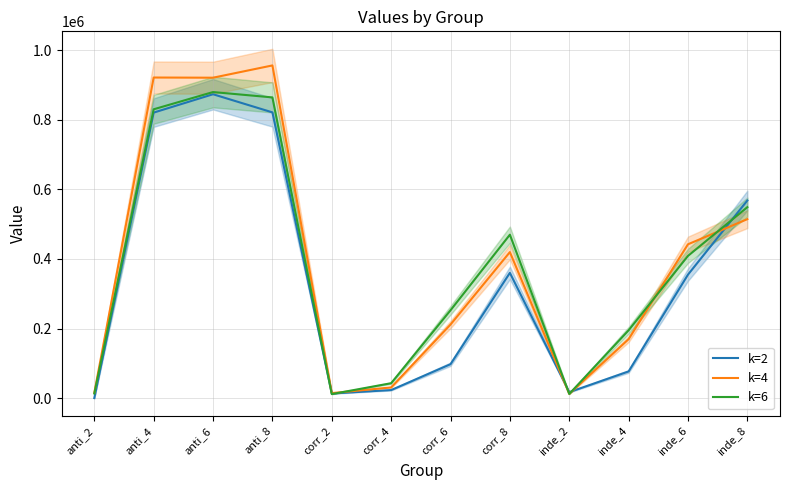

True or false: k=4 and k=2 intersect in this chart.

True